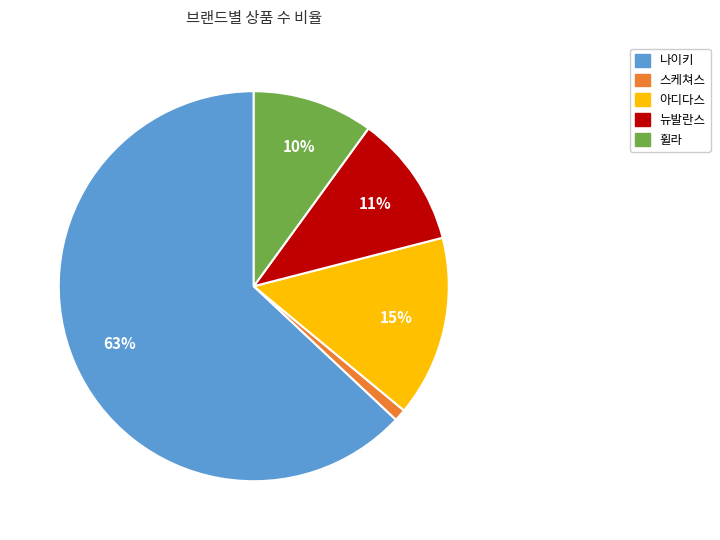

To the nearest percent, what is the combined percentage of 나이키 and 뉴발란스?

74%